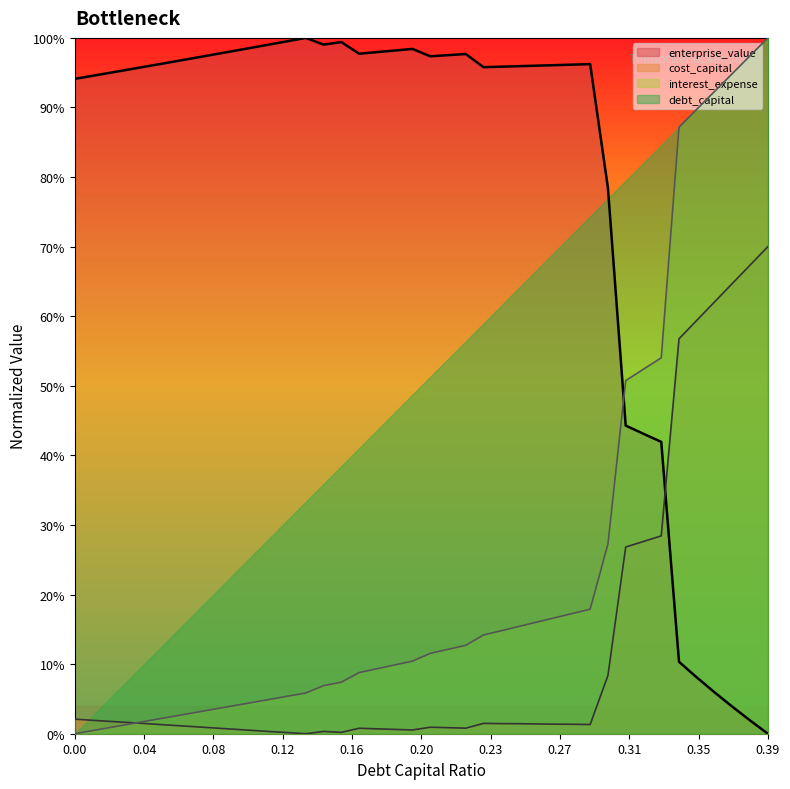

Between 0.12 and 0.31, which series saw the biggest shift?

enterprise_value